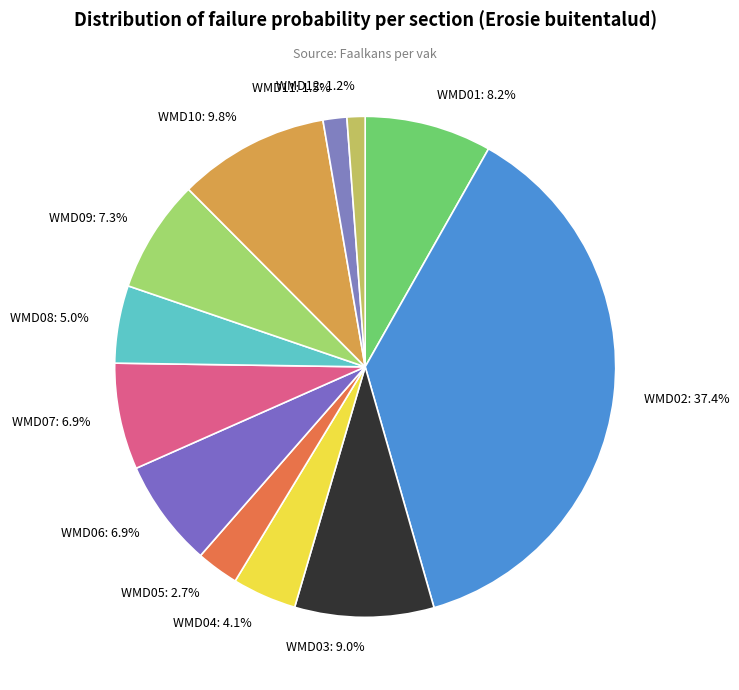

Does WMD03 represent more than half of the total?

No